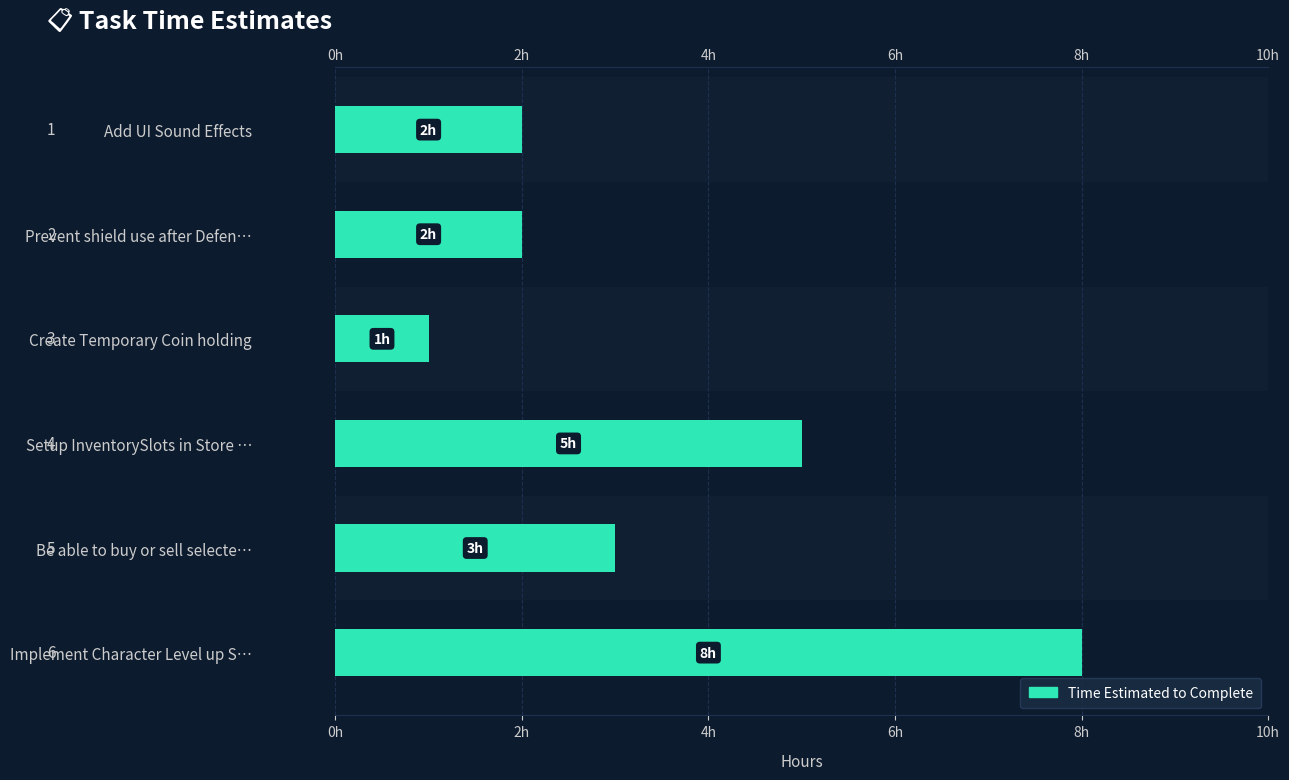

Reading left to right, extract all data points from this chart.

2	2	1	5	3	8